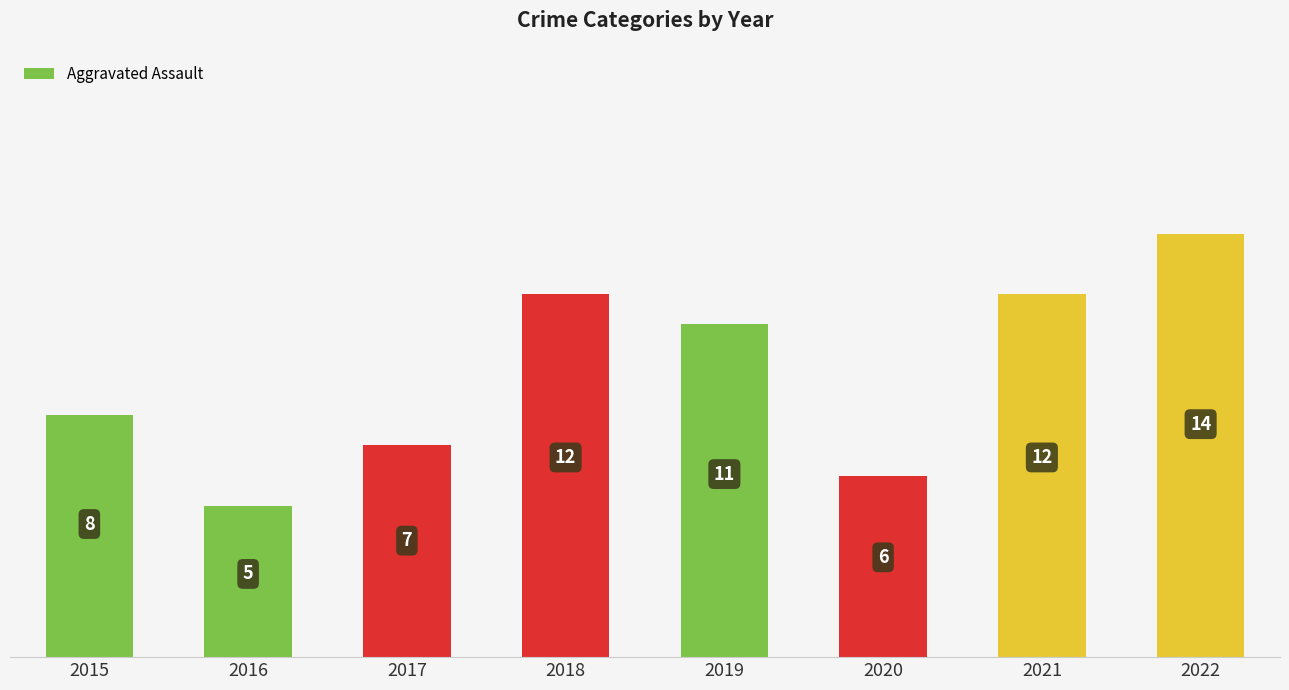

Which label corresponds to the largest value in the chart?

2022